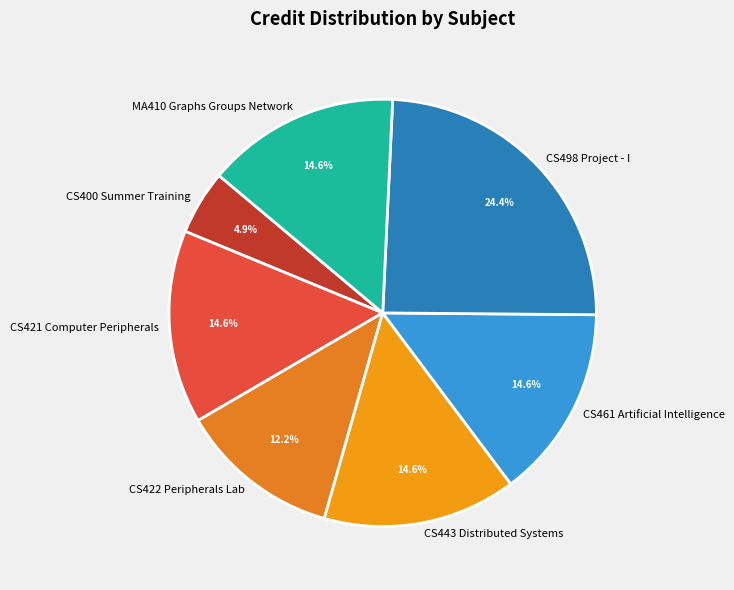

What is the ratio of the value at CS400 Summer Training to the value at CS461 Artificial Intelligence?

0.3